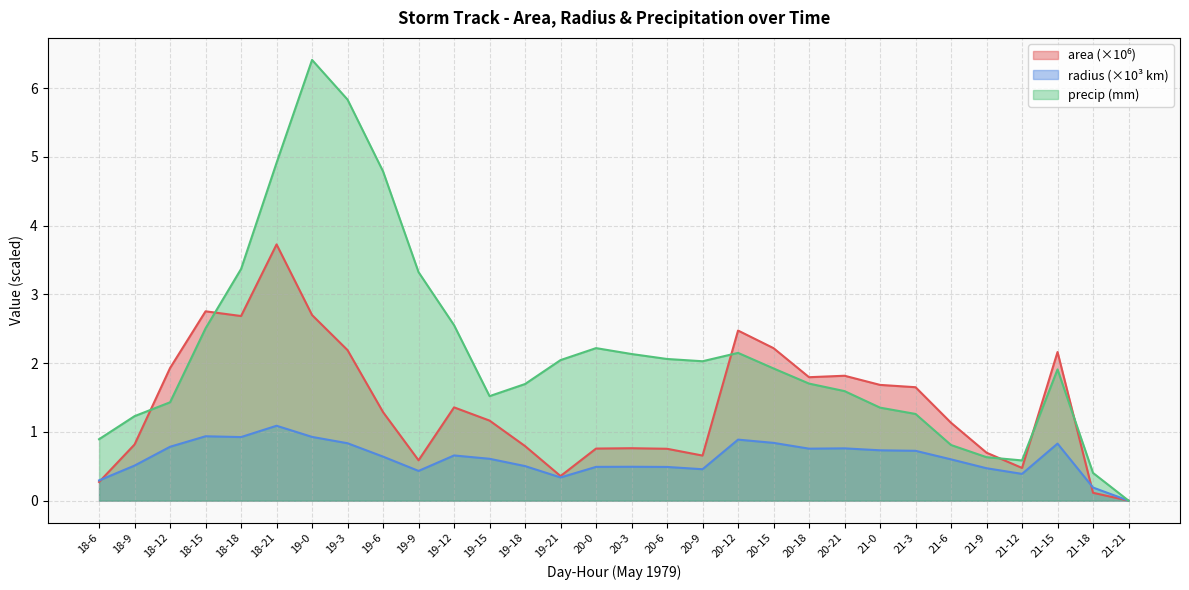

Which category has the highest value in the precip series?

19-0